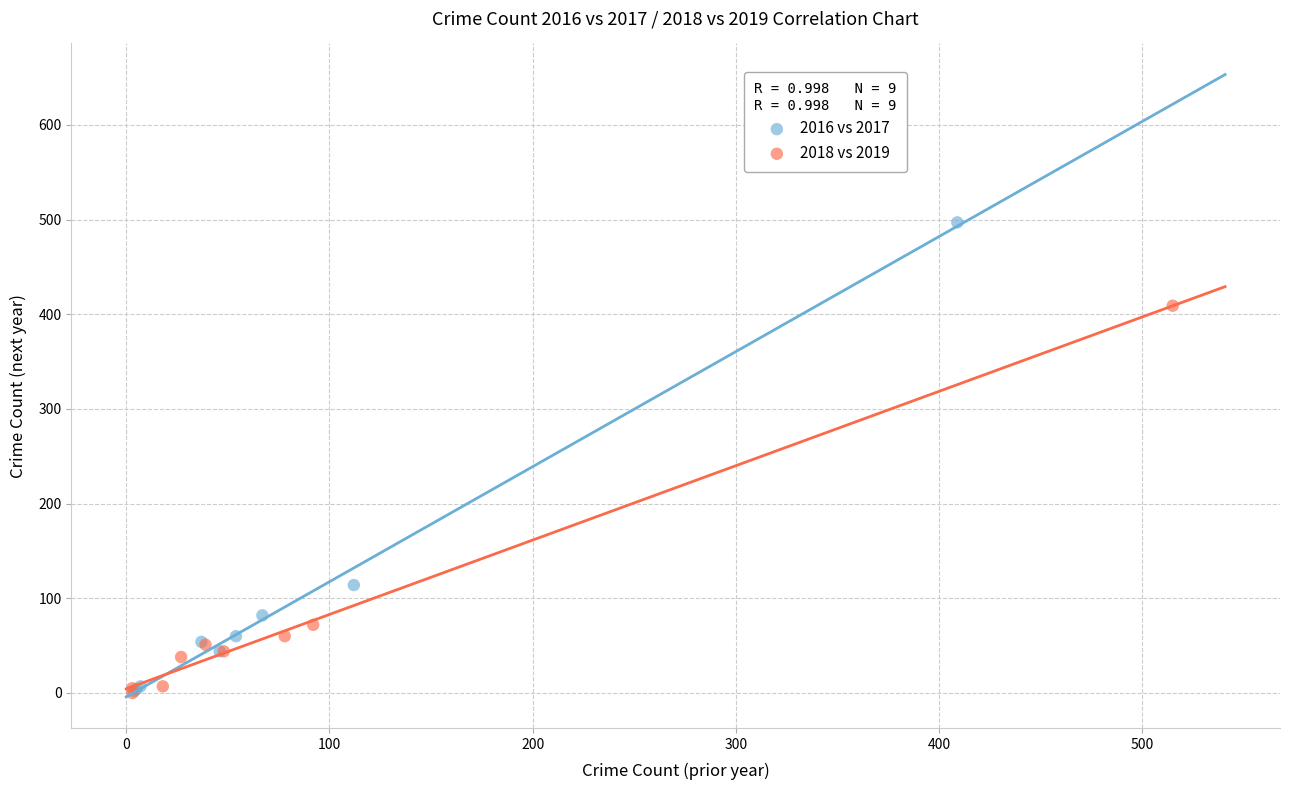

Which series has the largest Y range (max minus min)?

2016 vs 2017